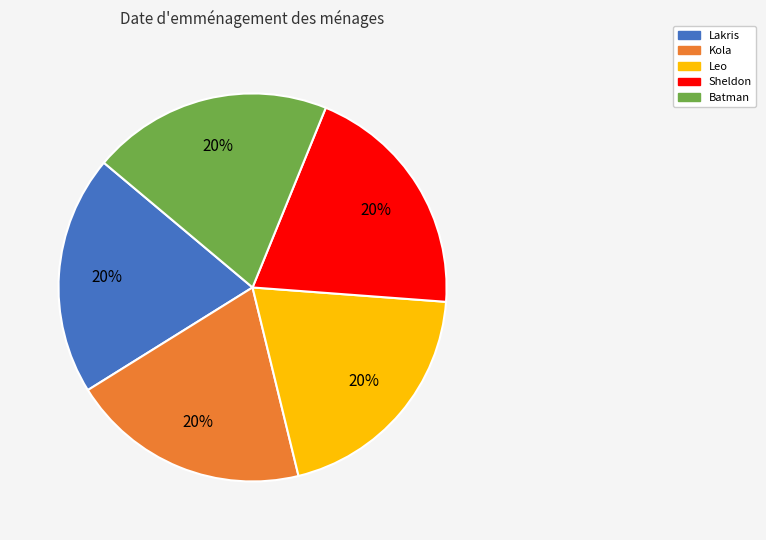

Combined, do Lakris and Batman account for over 50%?

No